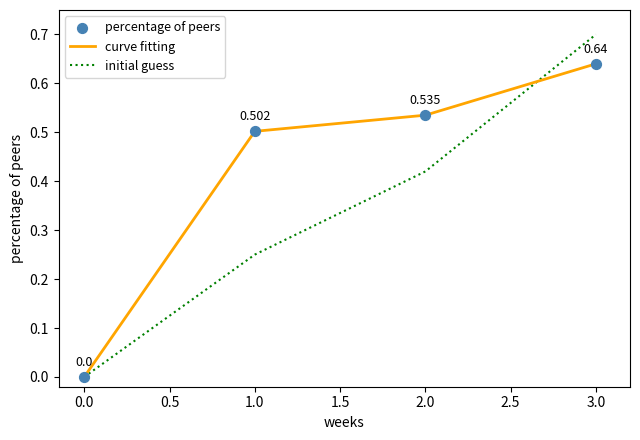

At which category is the sum across all series the highest?

3.0